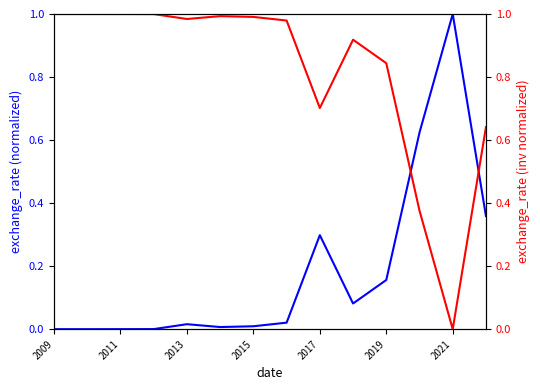

What is the highest value of the exchange_rate (inv normalized) series?

1.0